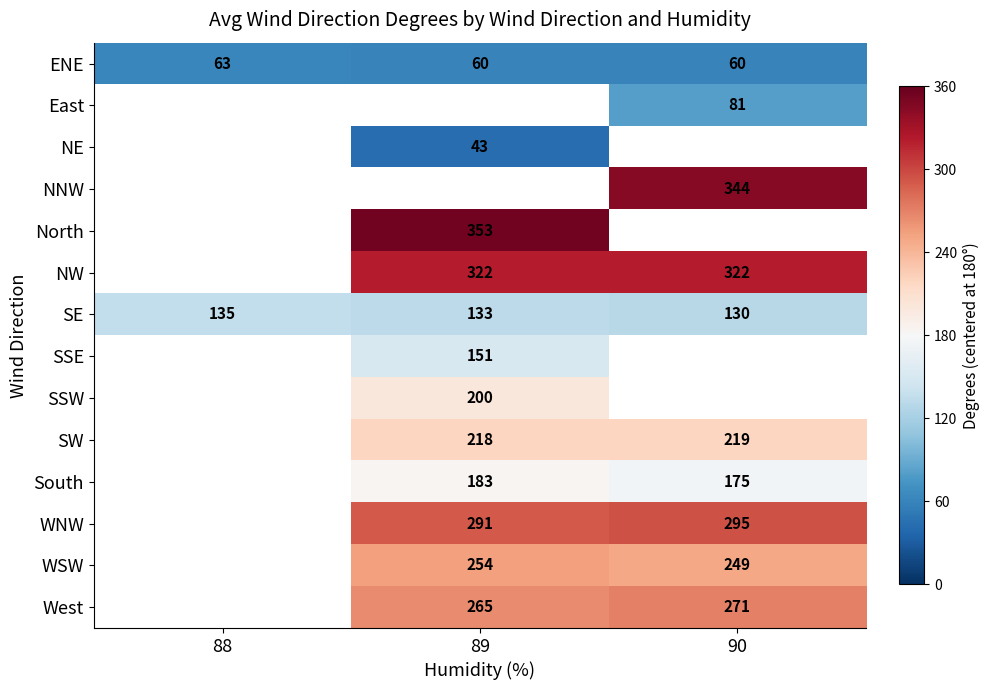

Is it true that North equals 553 at 89?

False